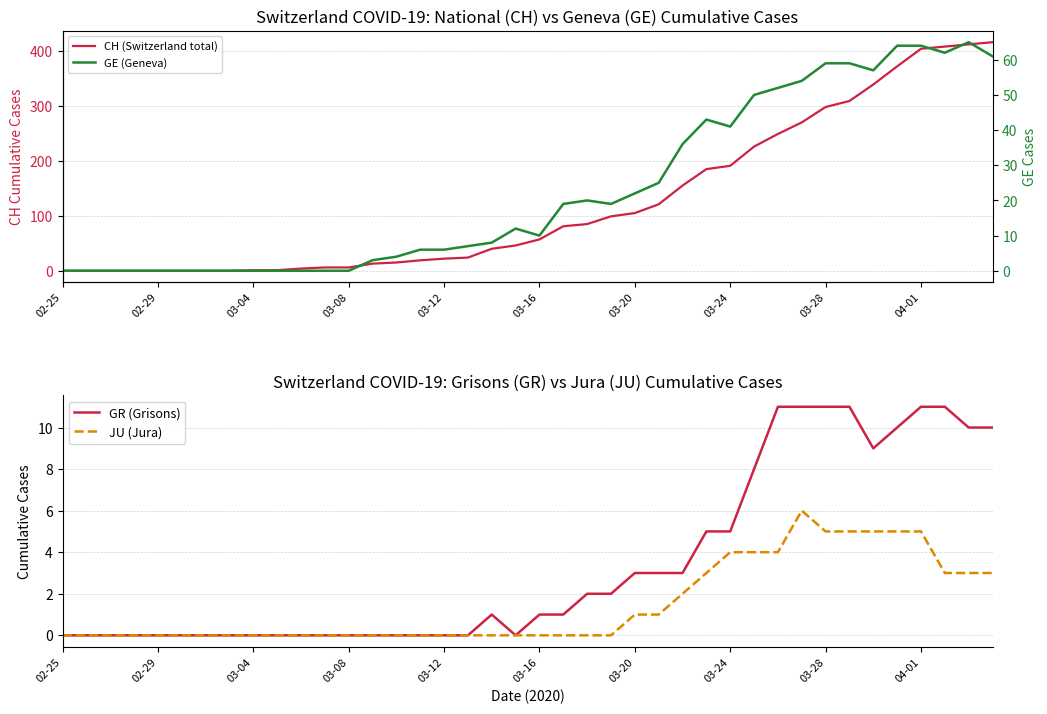

The value of GR (Grisons) at 03-28 is 11. True or false?

True